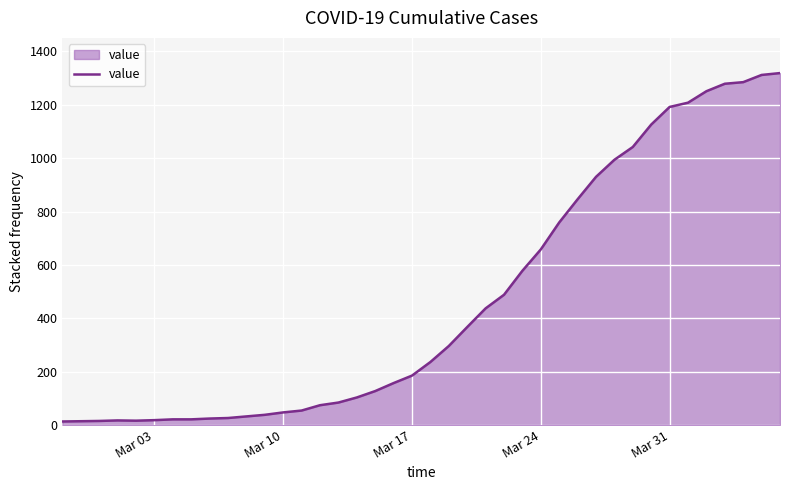

What is the maximum value shown in the chart?

1319